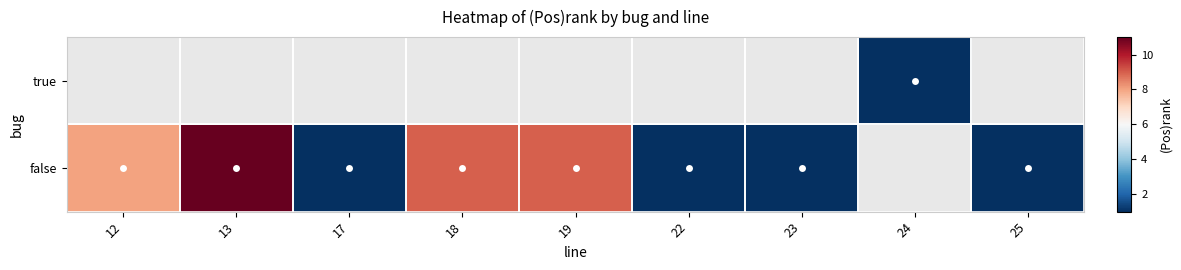

Where is false nearest to the value 6?

12